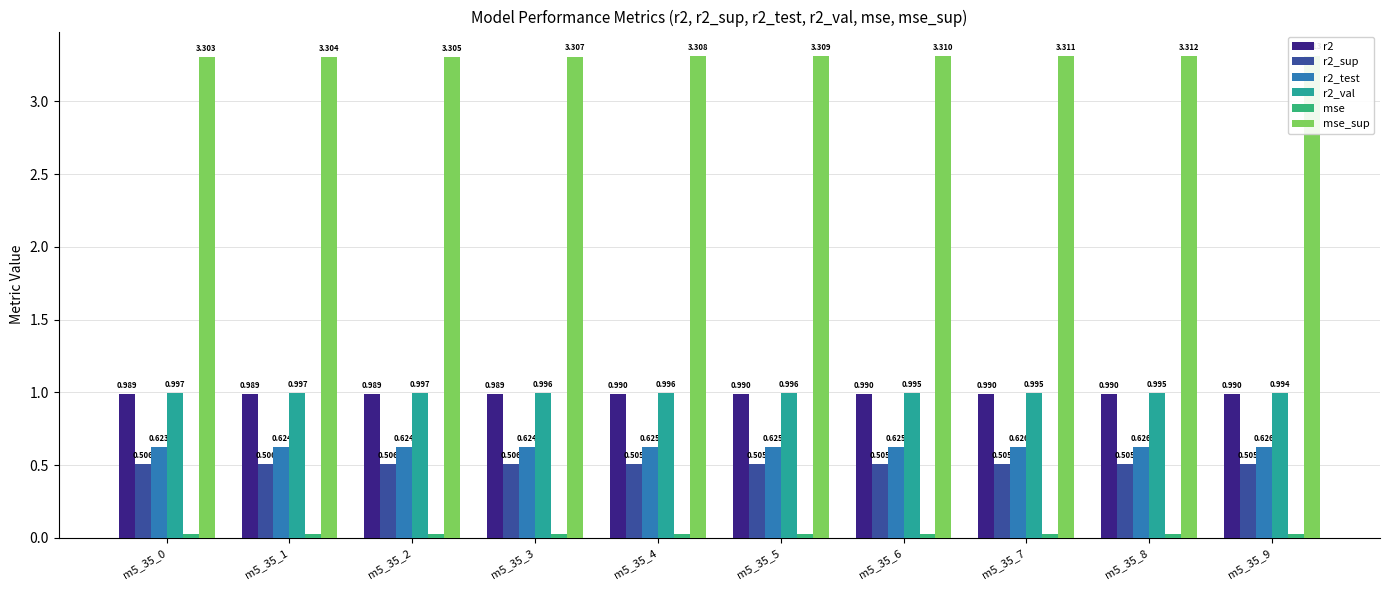

Reading right to left, list all the values displayed in this chart.

r2: 1.0	1.0	1.0	1.0	1.0	1.0	1.0	1.0	1.0	1.0
r2_sup: 0.5	0.5	0.5	0.5	0.5	0.5	0.5	0.5	0.5	0.5
r2_test: 0.6	0.6	0.6	0.6	0.6	0.6	0.6	0.6	0.6	0.6
r2_val: 1.0	1.0	1.0	1.0	1.0	1.0	1.0	1.0	1.0	1.0
mse: 0.0	0.0	0.0	0.0	0.0	0.0	0.0	0.0	0.0	0.0
mse_sup: 3.3	3.3	3.3	3.3	3.3	3.3	3.3	3.3	3.3	3.3